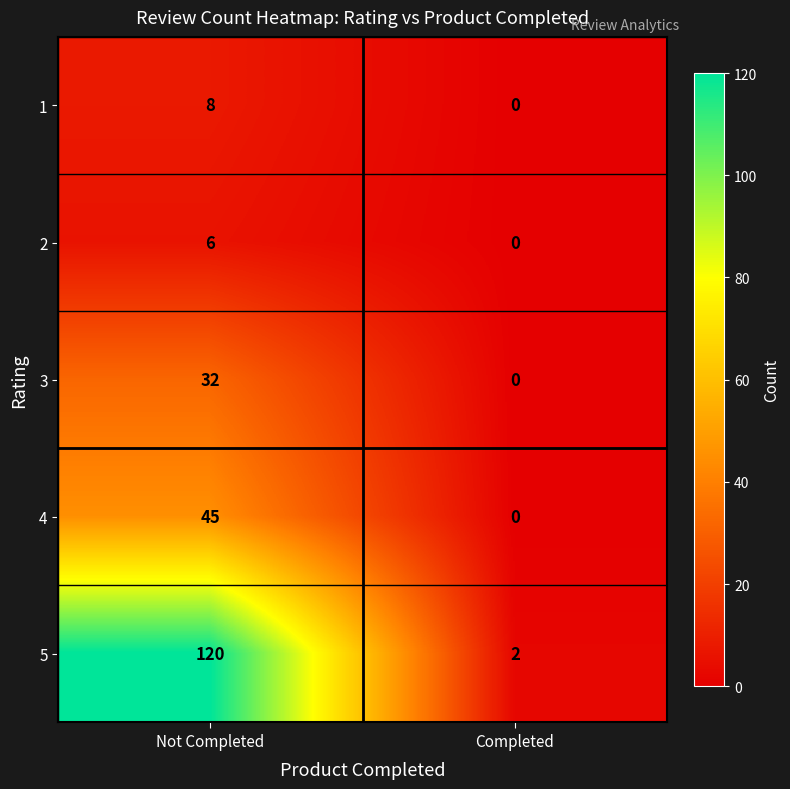

List the series in order of their peak value, highest first.

5, 4, 3, 1, 2